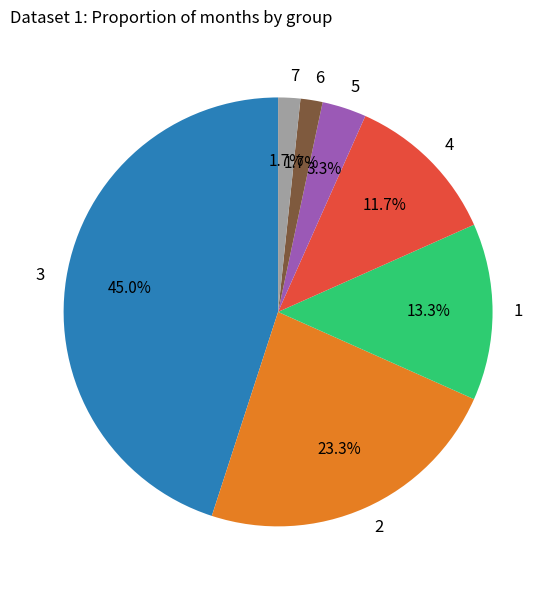

How many slices are in this pie chart?

7